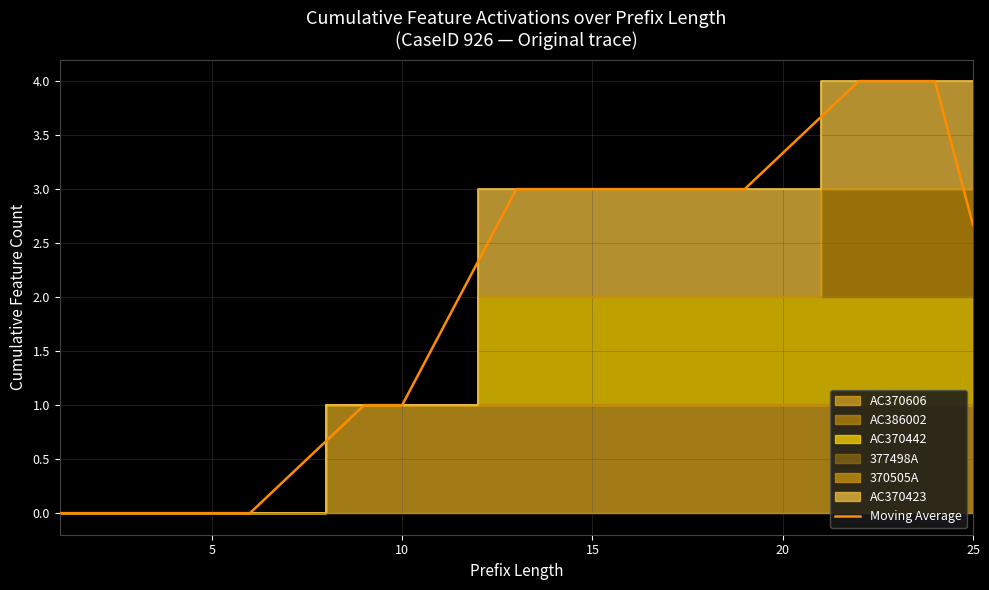

What is the difference between the maximum and minimum values?

4.0